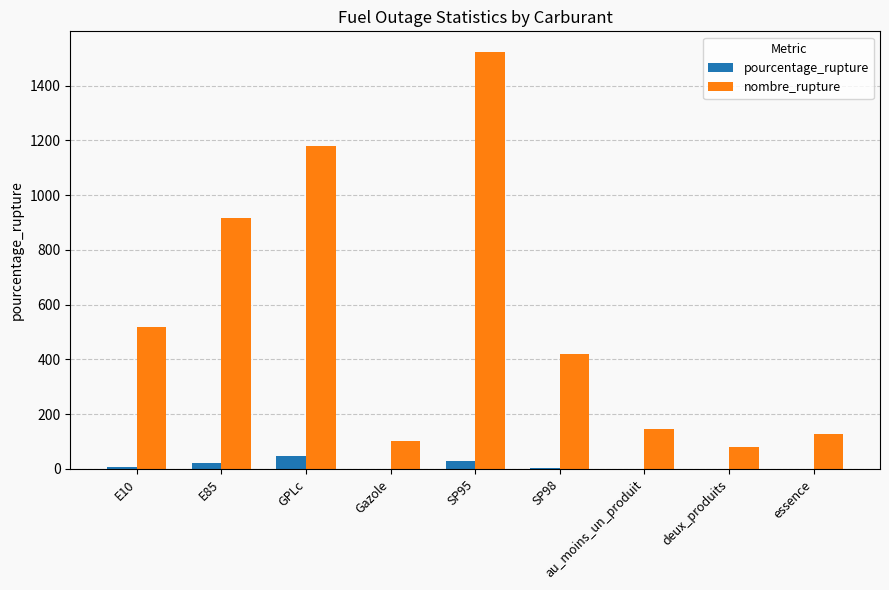

Which series changed the most between SP95 and essence?

nombre_rupture